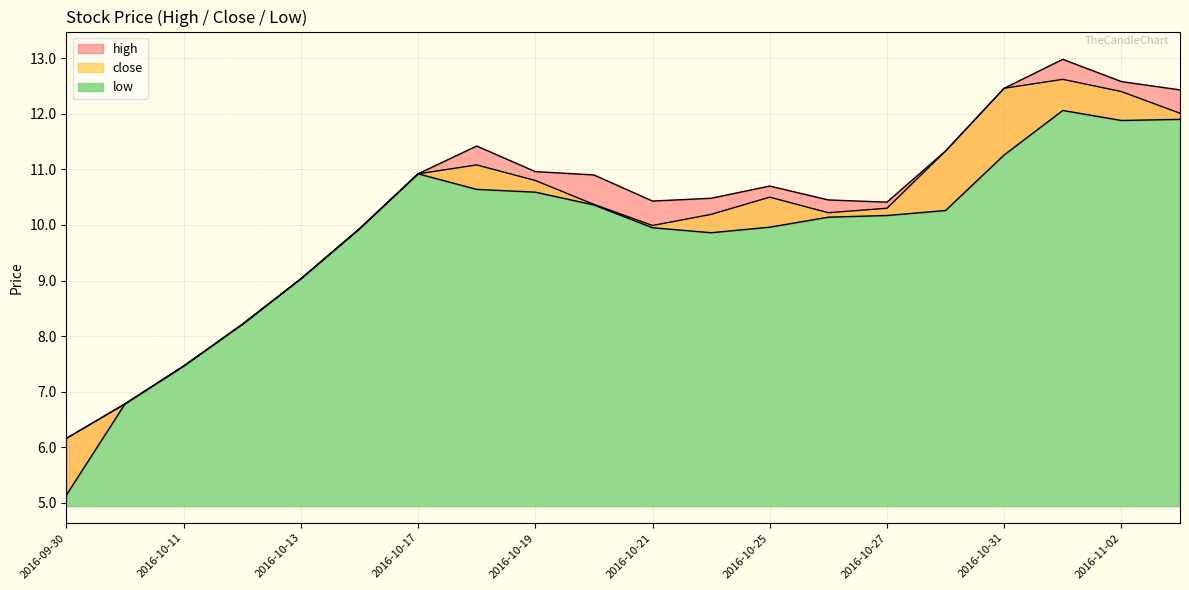

How many lines are shown in the chart?

3